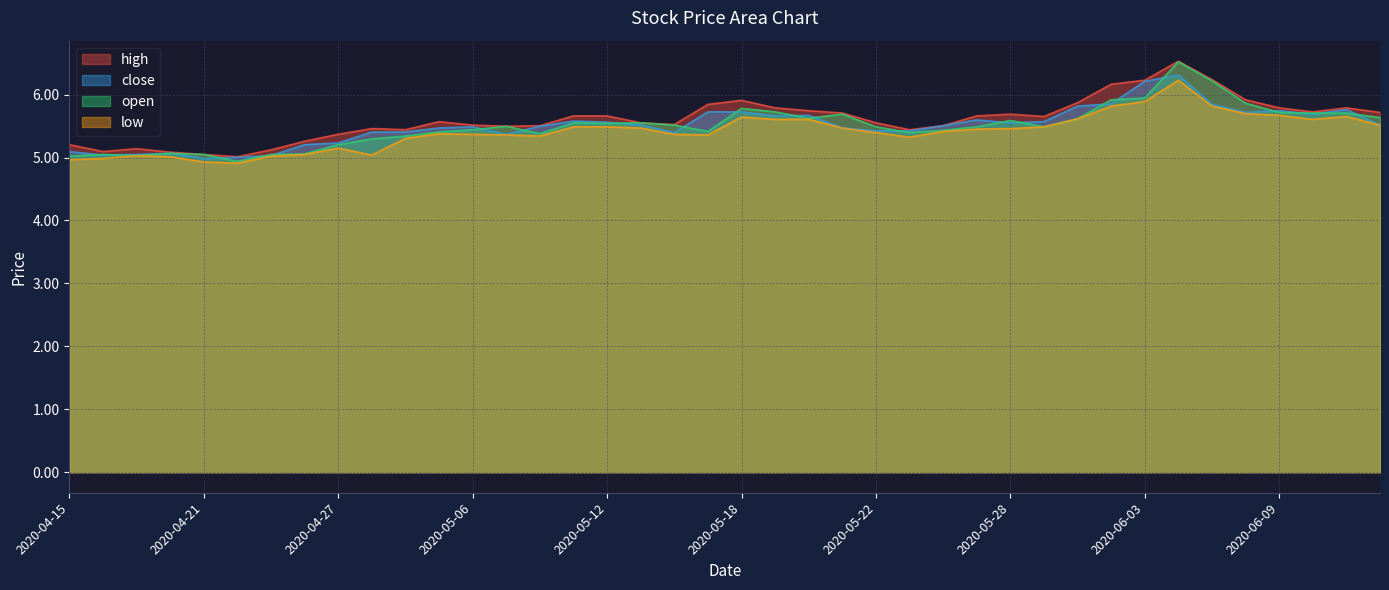

At which label does low first exceed 5?

2020-04-17